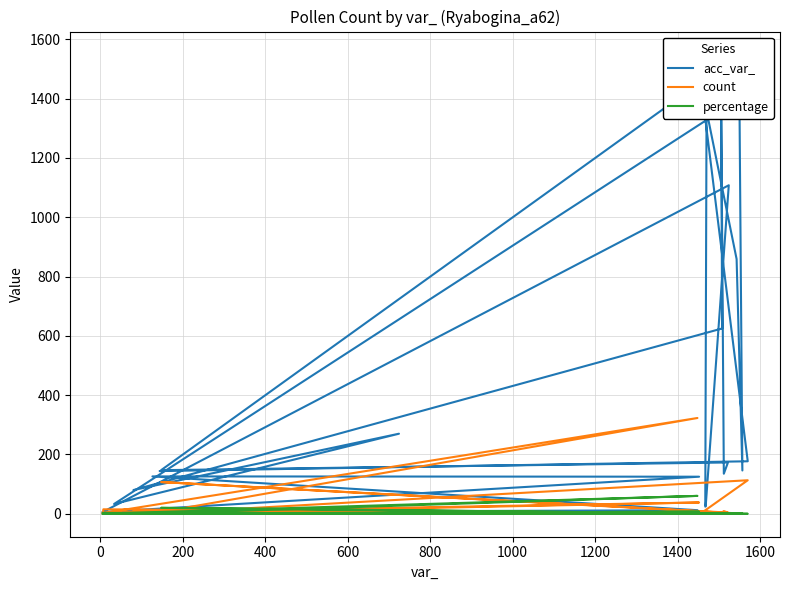

At 0, list the series in order from largest to smallest.

count, percentage, acc_var_